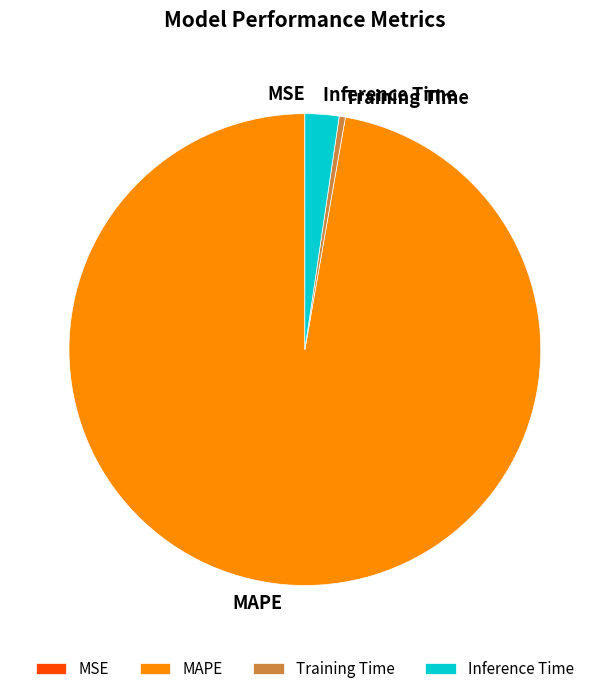

Which has a higher value, MAPE or Inference Time?

MAPE